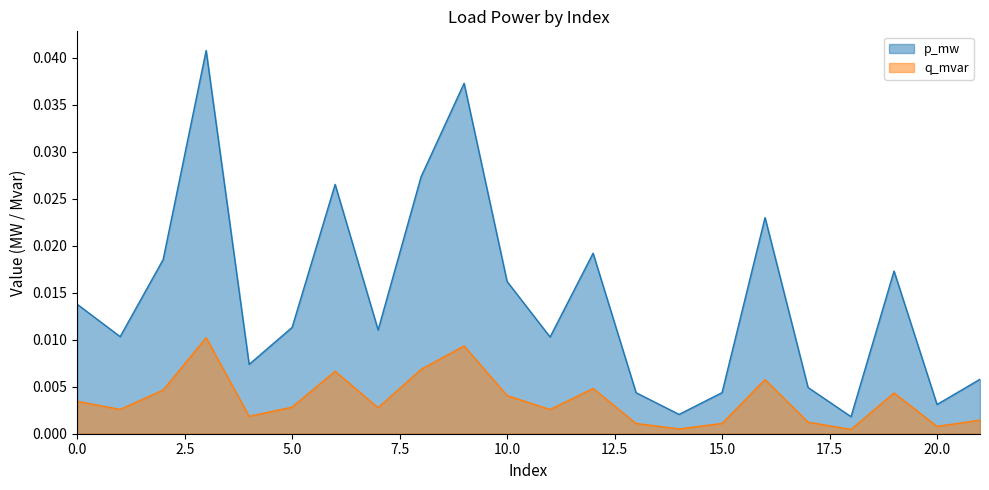

Does the chart have visible grid lines?

No